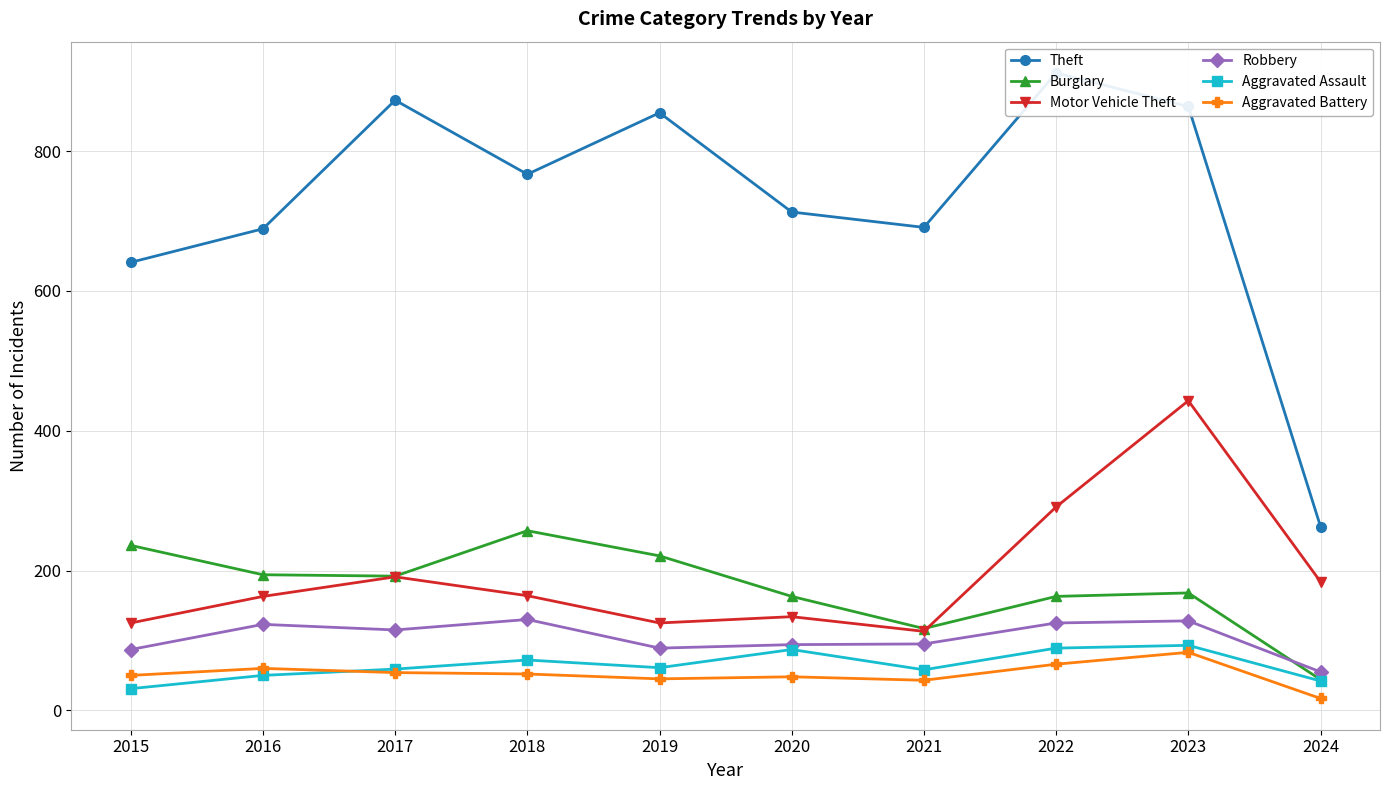

How many interior local valleys does the Burglary series have?

2